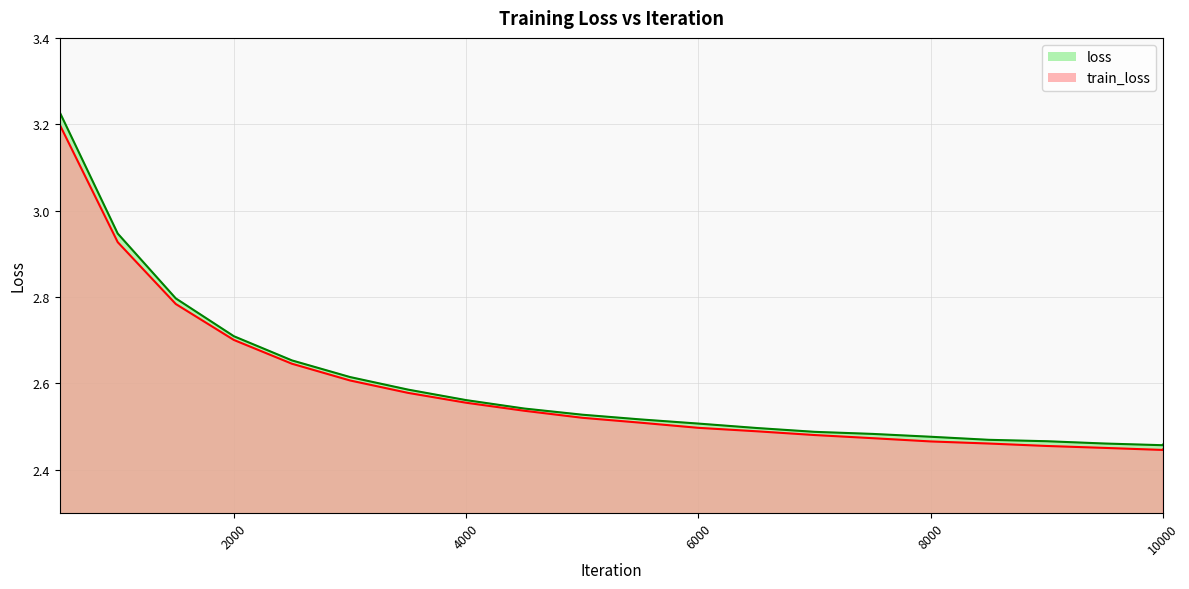

True or false: loss and train_loss cross at least once.

False